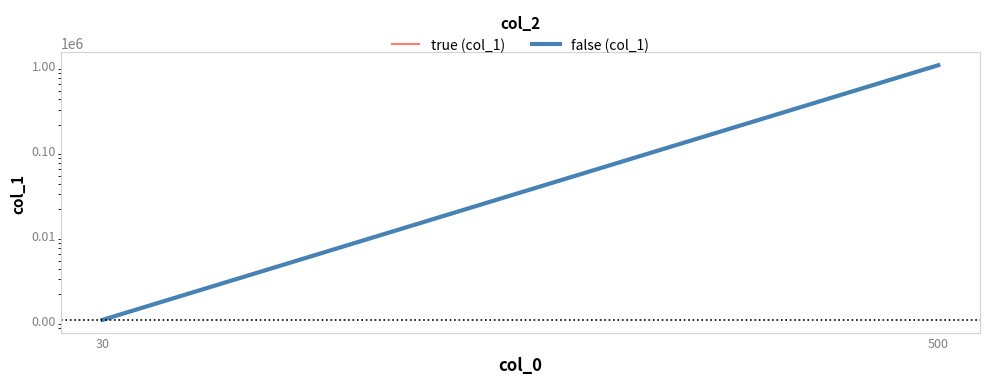

Rank the series by their maximum value, from highest to lowest.

true (col_1), false (col_1)